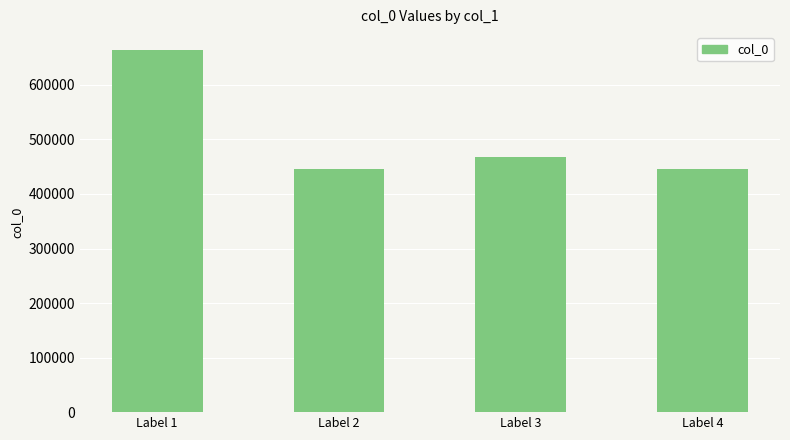

Is it true that the value at Label 3 is 467992?

True